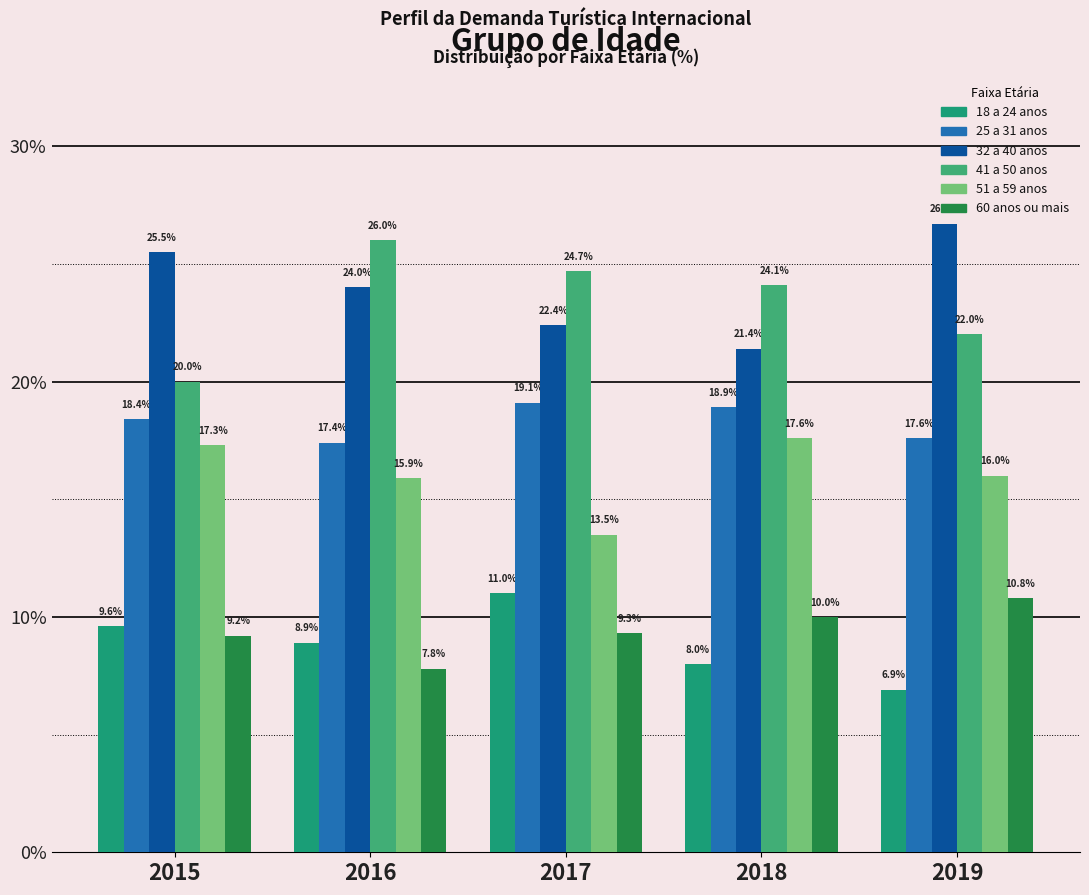

Reading left to right, extract all data points from this chart.

18 a 24 anos: 2015=9.6	2016=8.9	2017=11.0	2018=8.0	2019=6.9
25 a 31 anos: 2015=18.4	2016=17.4	2017=19.1	2018=18.9	2019=17.6
32 a 40 anos: 2015=25.5	2016=24.0	2017=22.4	2018=21.4	2019=26.7
41 a 50 anos: 2015=20.0	2016=26.0	2017=24.7	2018=24.1	2019=22.0
51 a 59 anos: 2015=17.3	2016=15.9	2017=13.5	2018=17.6	2019=16.0
60 anos ou mais: 2015=9.2	2016=7.8	2017=9.3	2018=10.0	2019=10.8